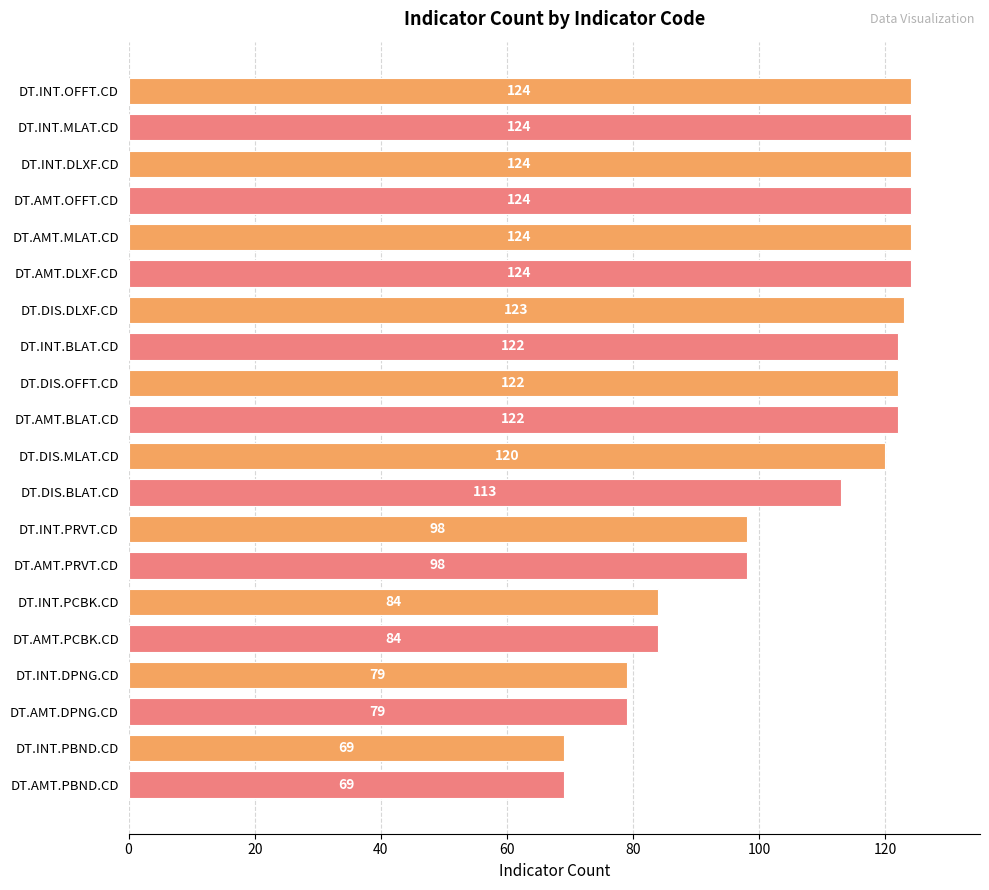

What is the greatest value displayed?

124